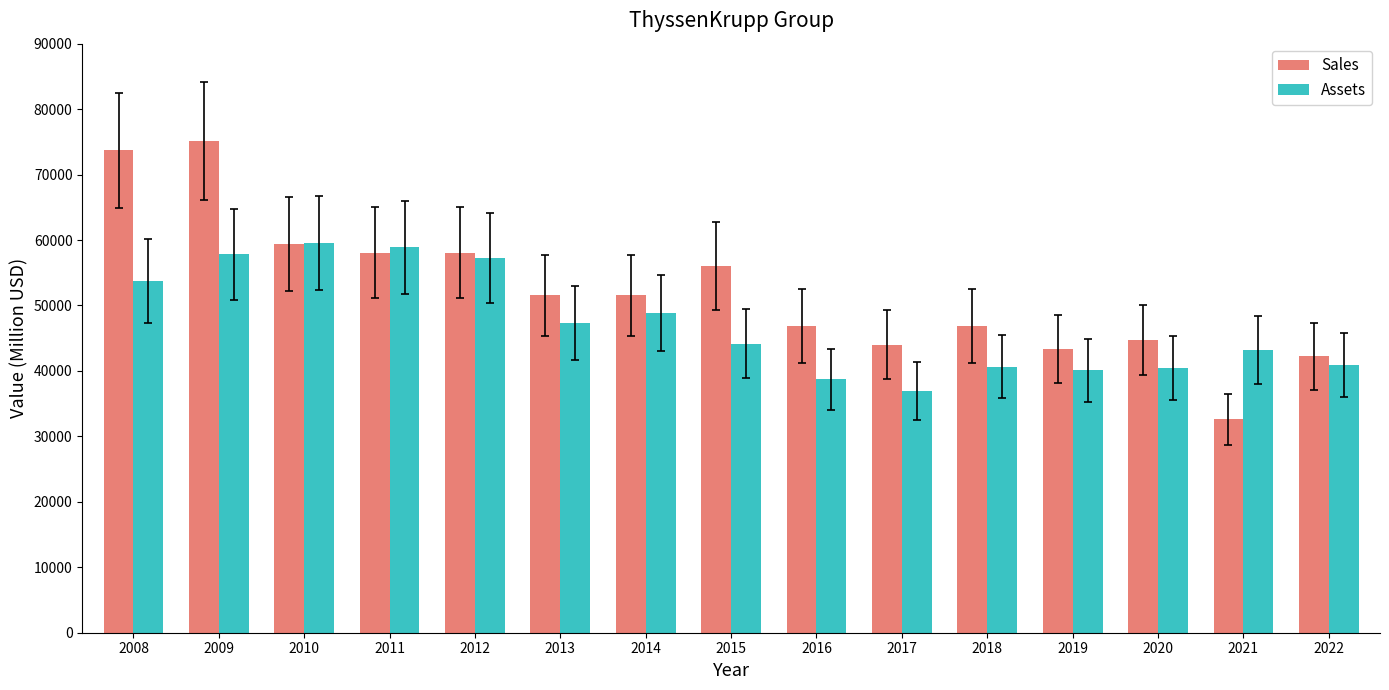

How many bars are there in total?

30